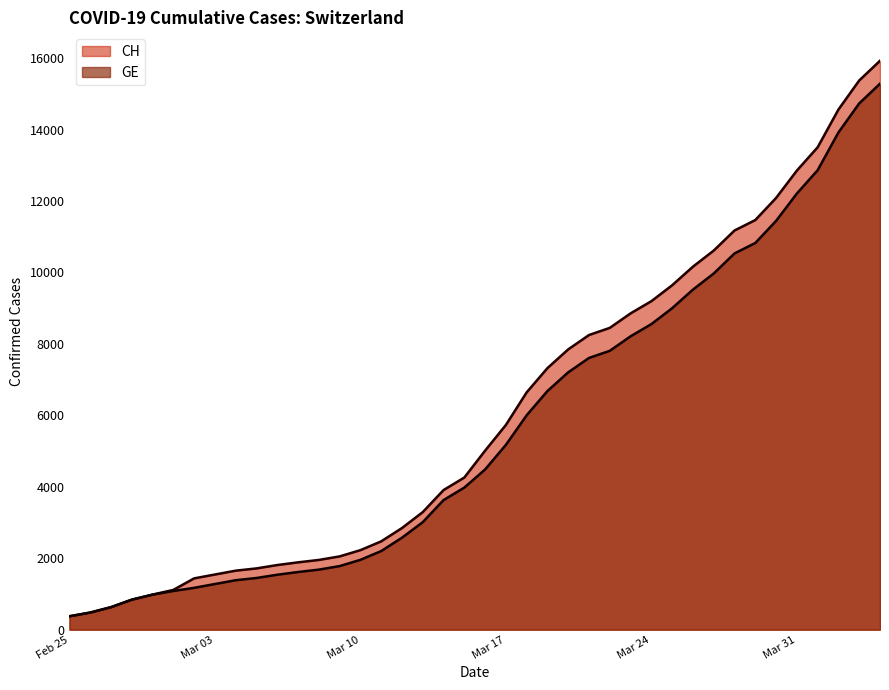

Is it true that GE equals 1955 at Mar 10?

True